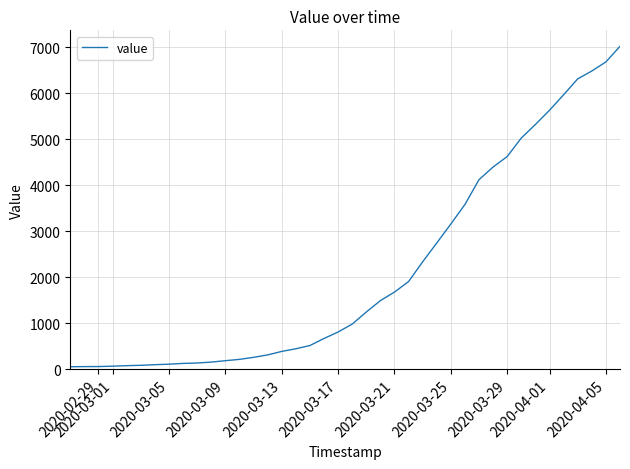

Does the chart display data point markers on the line(s)?

No